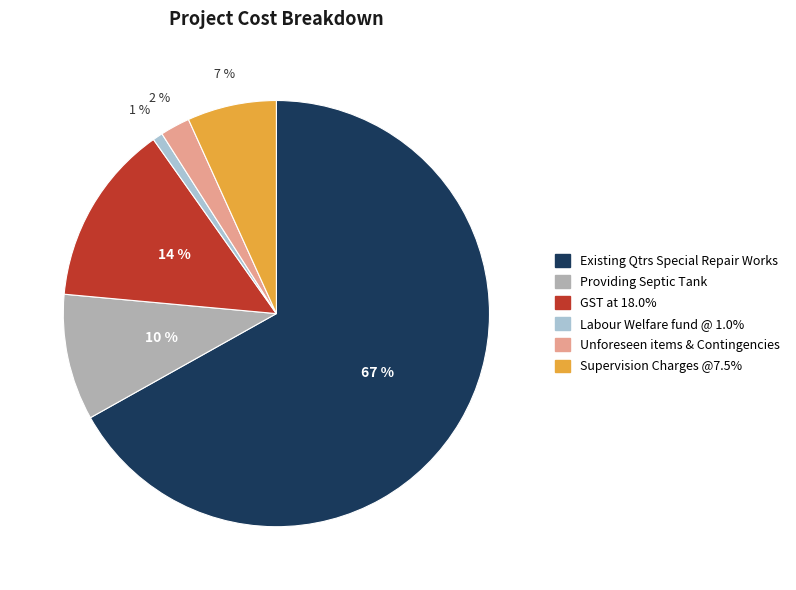

Is Unforeseen items & Contingencies the majority of the pie?

No